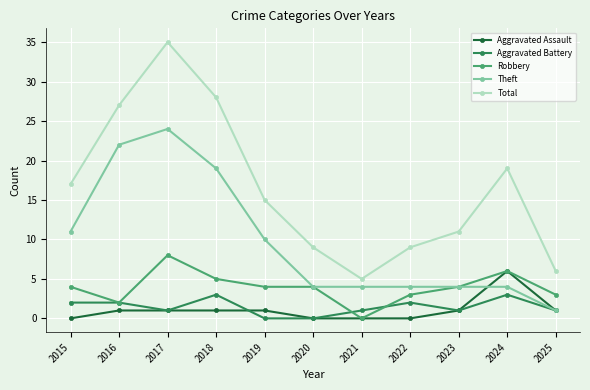

What is the highest value of the Total series?

35